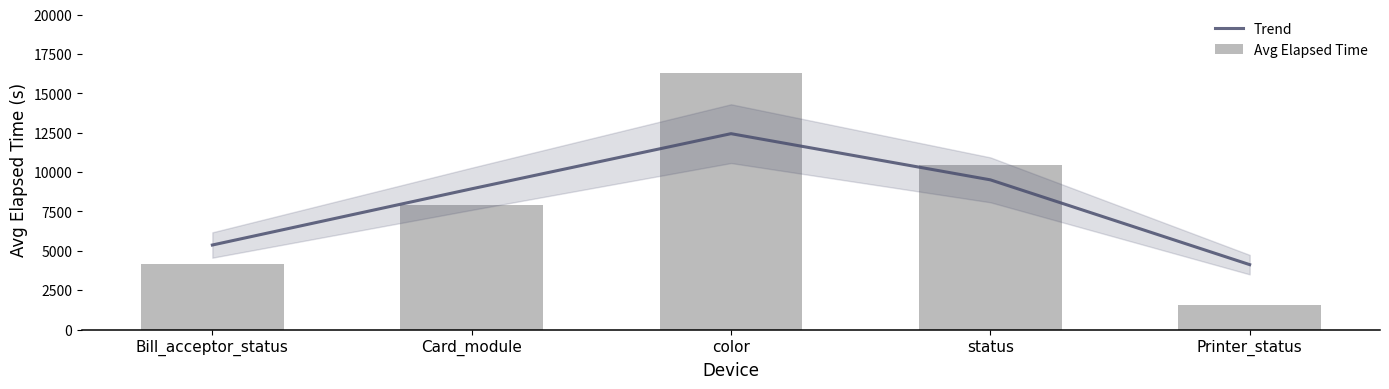

What is the total value across all series at Bill_acceptor_status?

9517